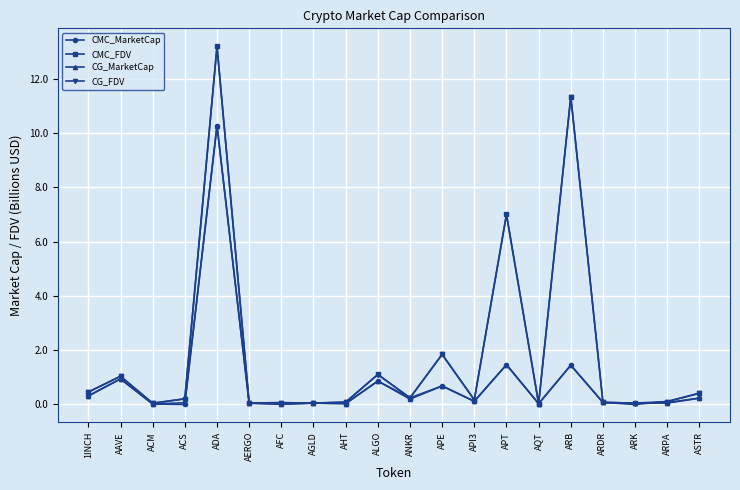

Which series changed the most between AFC and ASTR?

CG_FDV